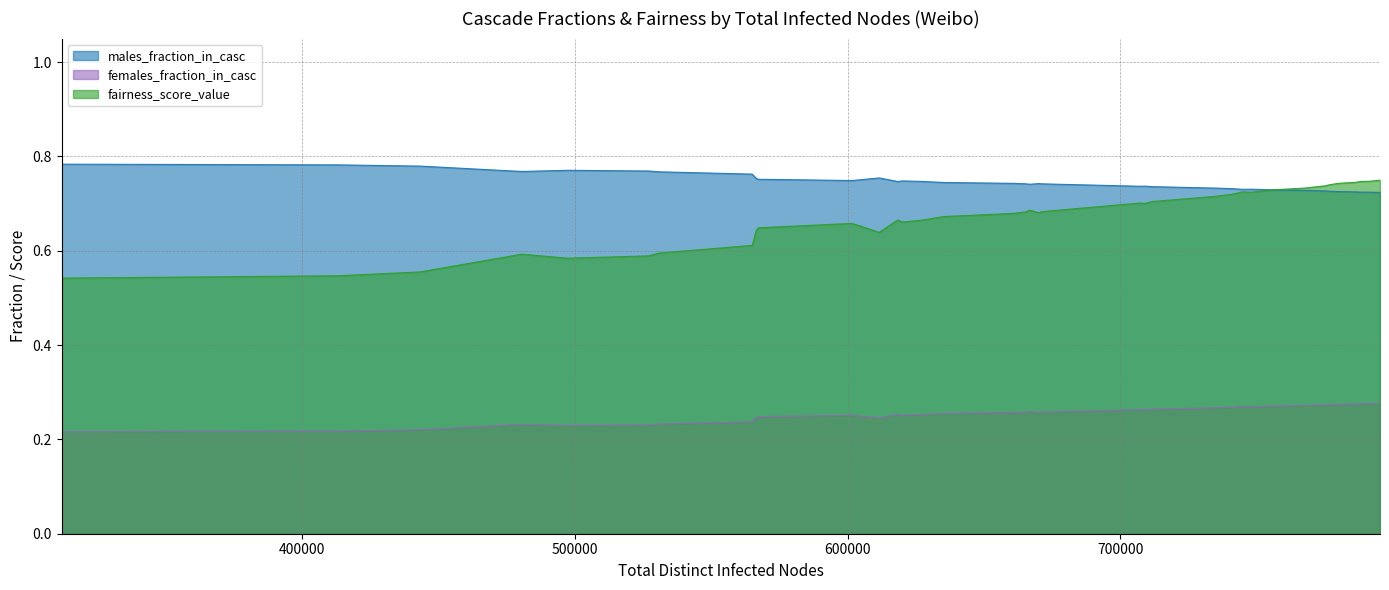

How many lines are shown in the chart?

3